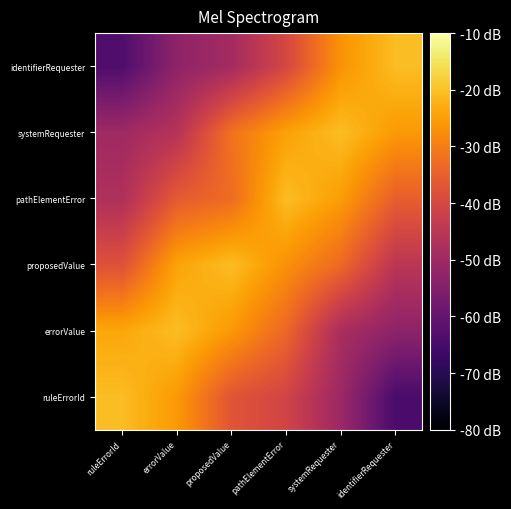

Between identifierRequester and pathElementError, which is larger?

pathElementError